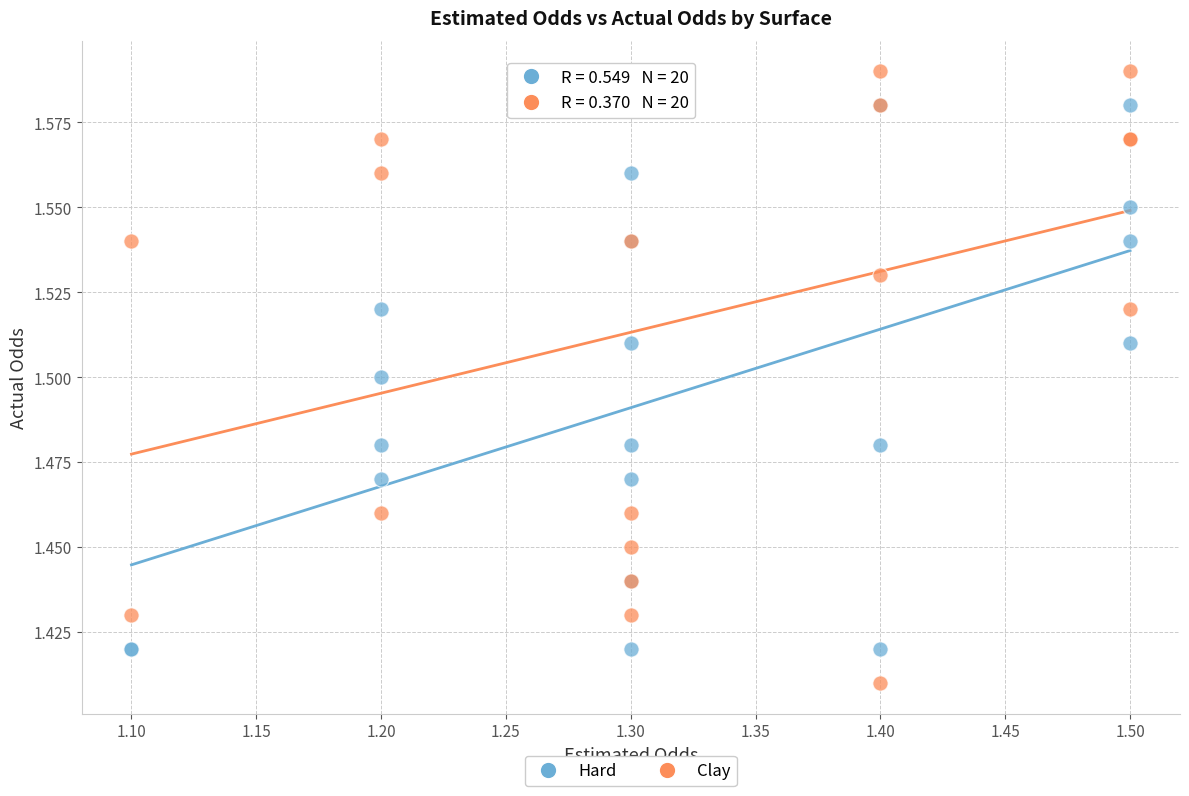

Which series reaches the maximum Y coordinate?

Clay